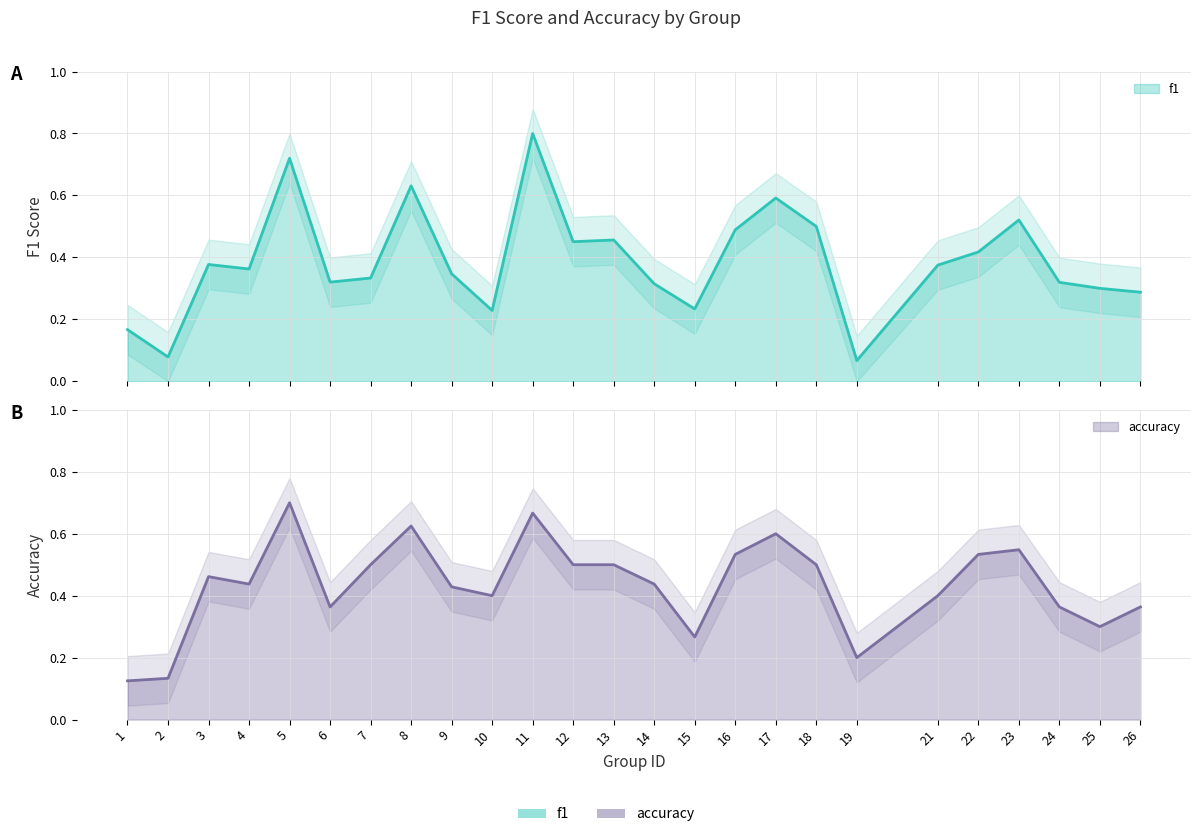

How many interior local valleys does the accuracy series have?

6